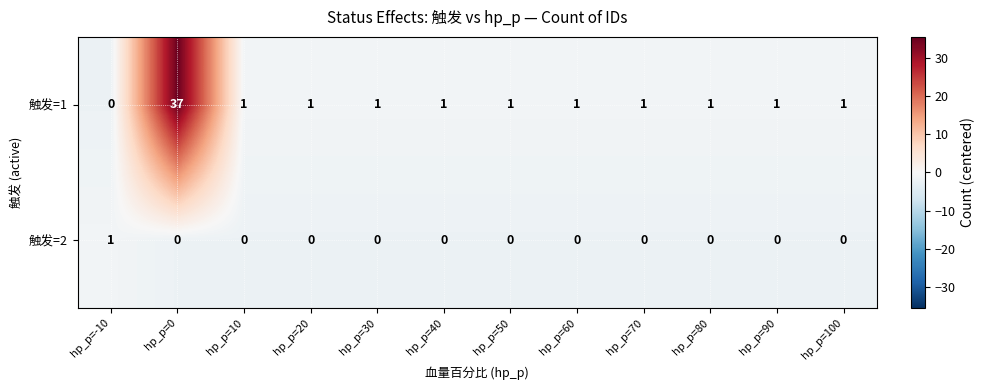

What is the greatest value displayed?

37